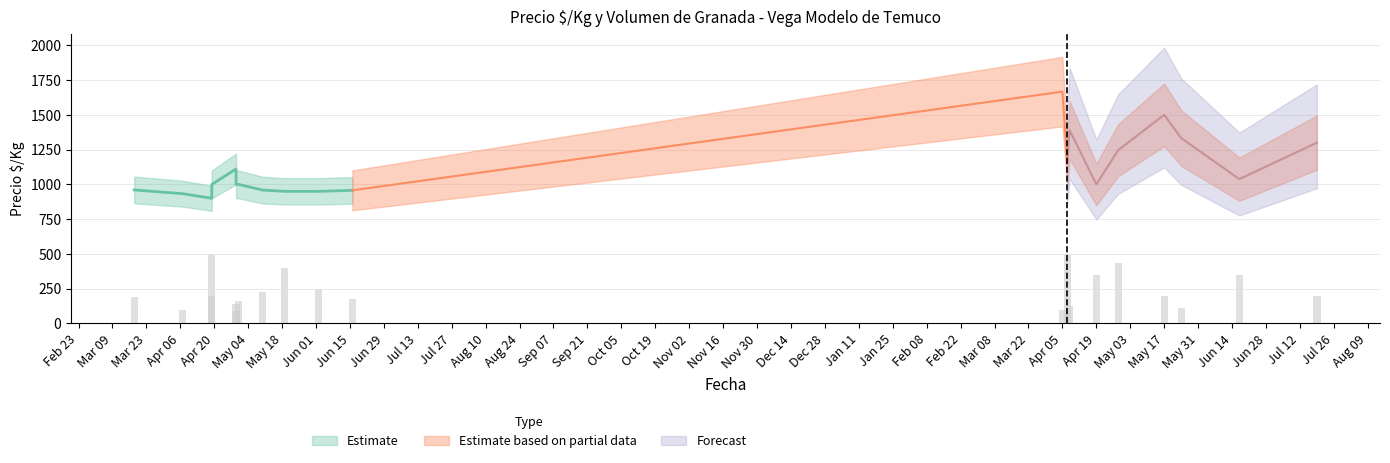

What is the sum of the Volumen values at 2022-04-07 and 2021-05-19?

360